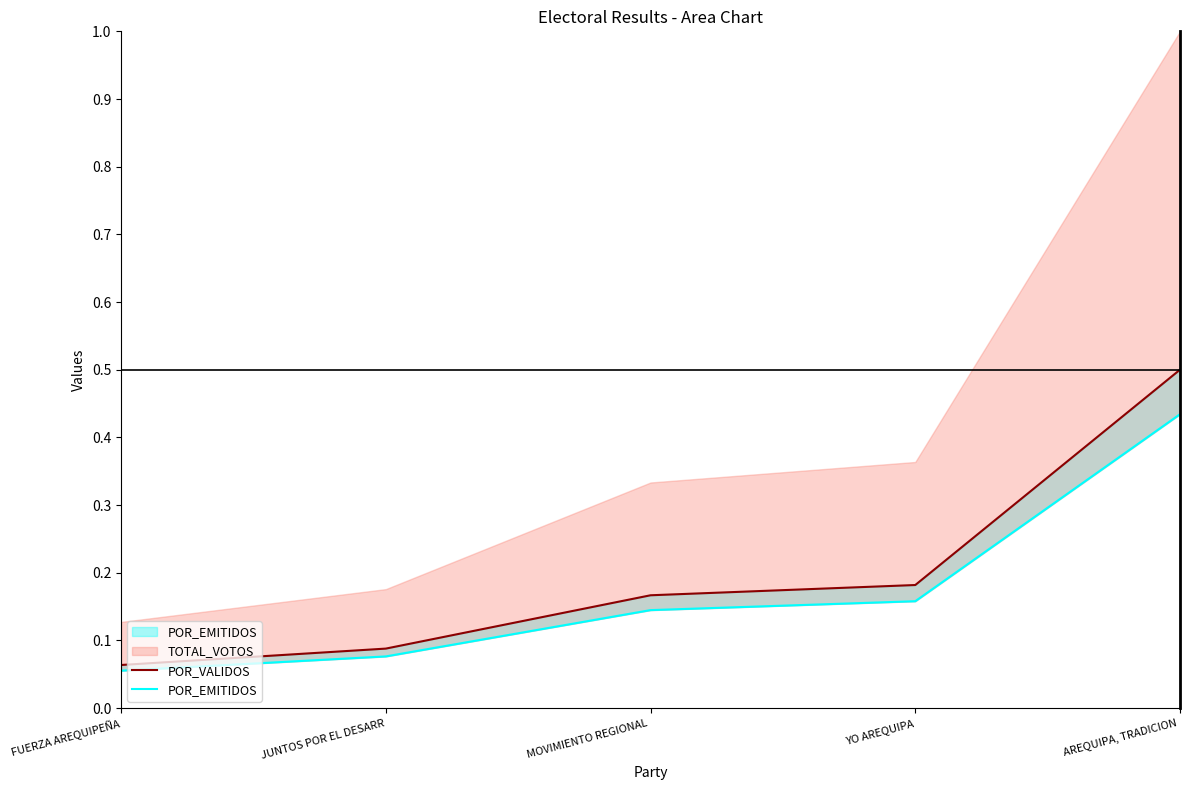

True or false: POR_VALIDOS and POR_EMITIDOS intersect in this chart.

False